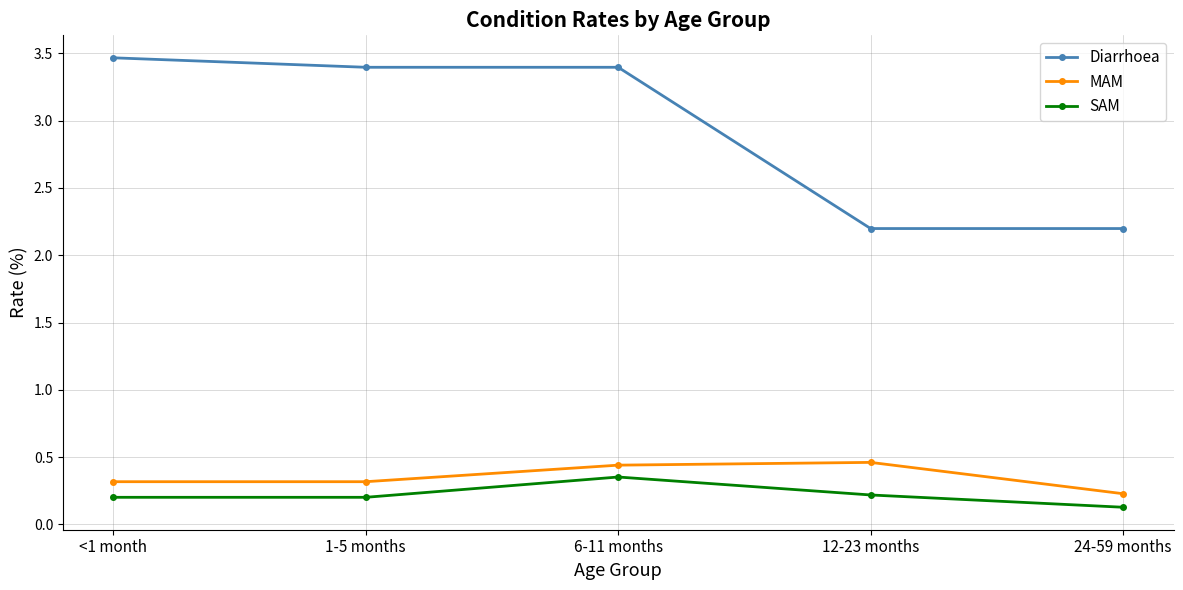

Is the value of Diarrhoea at 12-23 months greater than the value of MAM at 6-11 months?

Yes